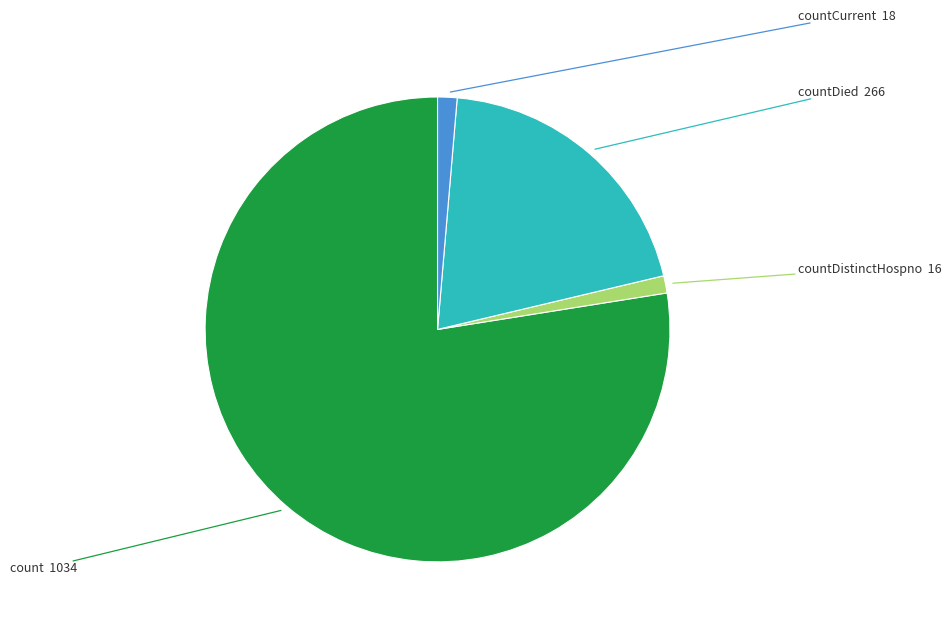

Between count and countDistinctHospno, which is larger?

count